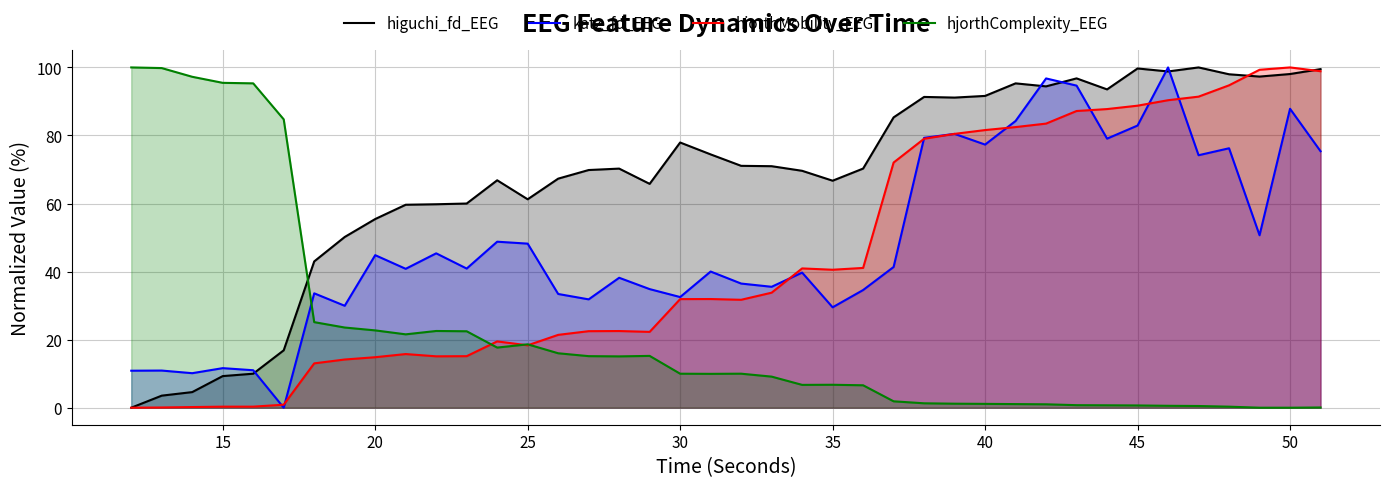

What is the highest value of the hjorthComplexity_EEG series?

100.0